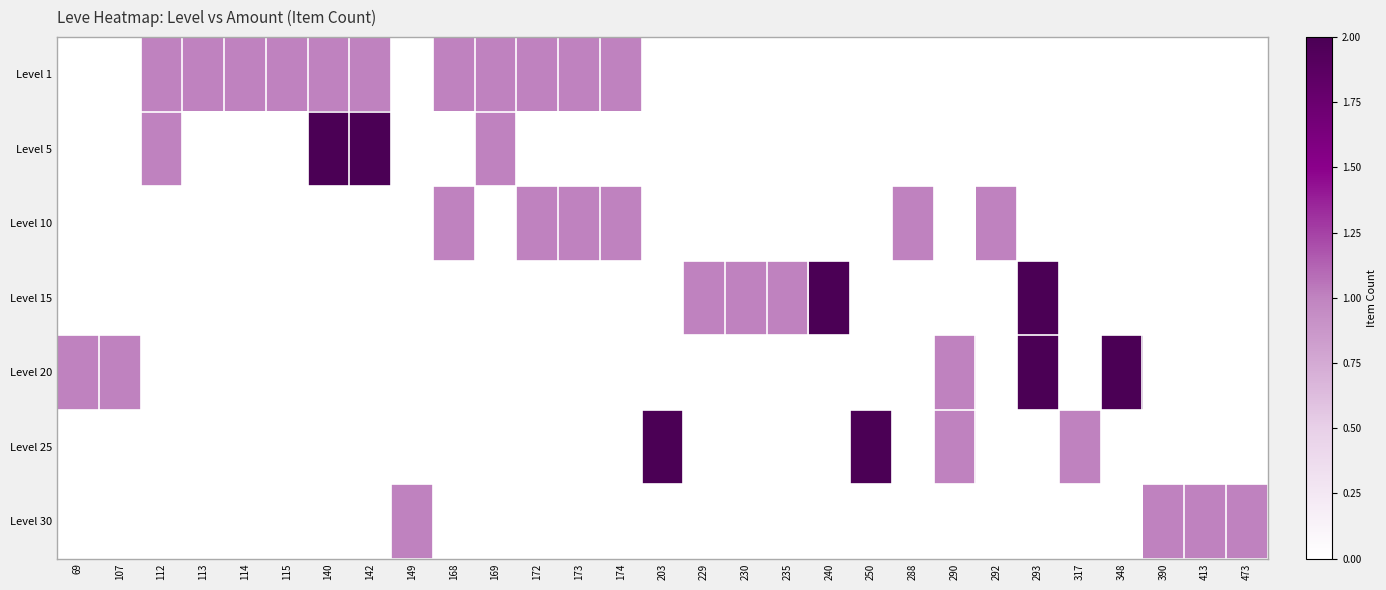

Reading left to right, list all the values displayed in this chart.

Level 1: 69=0	107=0	112=1	113=1	114=1	115=1	140=1	142=1	149=0	168=1	169=1	172=1	173=1	174=1	203=0	229=0	230=0	235=0	240=0	250=0	288=0	290=0	292=0	293=0	317=0	348=0	390=0	413=0	473=0
Level 5: 69=0	107=0	112=1	113=0	114=0	115=0	140=2	142=2	149=0	168=0	169=1	172=0	173=0	174=0	203=0	229=0	230=0	235=0	240=0	250=0	288=0	290=0	292=0	293=0	317=0	348=0	390=0	413=0	473=0
Level 10: 69=0	107=0	112=0	113=0	114=0	115=0	140=0	142=0	149=0	168=1	169=0	172=1	173=1	174=1	203=0	229=0	230=0	235=0	240=0	250=0	288=1	290=0	292=1	293=0	317=0	348=0	390=0	413=0	473=0
Level 15: 69=0	107=0	112=0	113=0	114=0	115=0	140=0	142=0	149=0	168=0	169=0	172=0	173=0	174=0	203=0	229=1	230=1	235=1	240=2	250=0	288=0	290=0	292=0	293=2	317=0	348=0	390=0	413=0	473=0
Level 20: 69=1	107=1	112=0	113=0	114=0	115=0	140=0	142=0	149=0	168=0	169=0	172=0	173=0	174=0	203=0	229=0	230=0	235=0	240=0	250=0	288=0	290=1	292=0	293=2	317=0	348=2	390=0	413=0	473=0
Level 25: 69=0	107=0	112=0	113=0	114=0	115=0	140=0	142=0	149=0	168=0	169=0	172=0	173=0	174=0	203=2	229=0	230=0	235=0	240=0	250=2	288=0	290=1	292=0	293=0	317=1	348=0	390=0	413=0	473=0
Level 30: 69=0	107=0	112=0	113=0	114=0	115=0	140=0	142=0	149=1	168=0	169=0	172=0	173=0	174=0	203=0	229=0	230=0	235=0	240=0	250=0	288=0	290=0	292=0	293=0	317=0	348=0	390=1	413=1	473=1